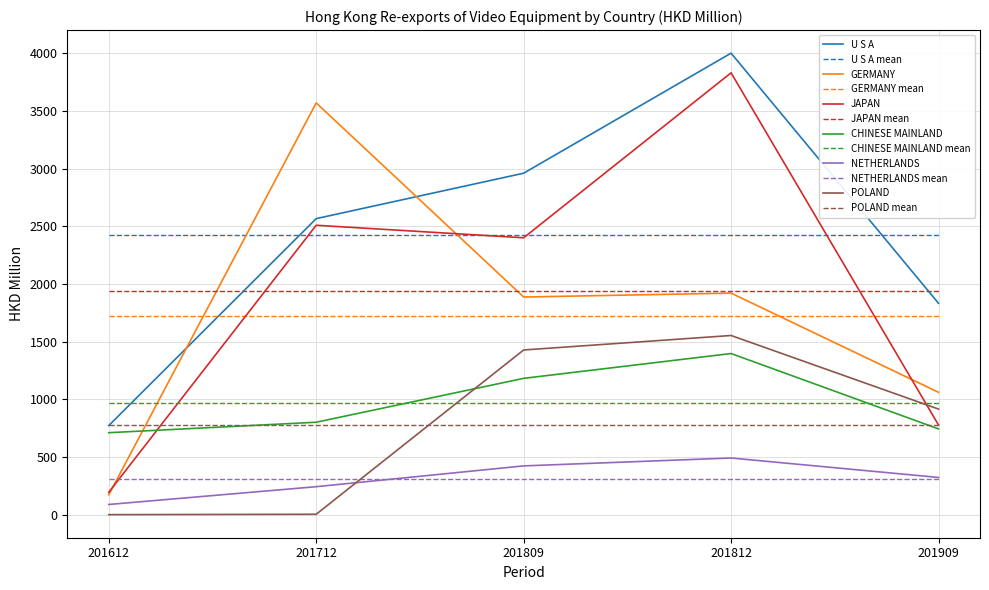

At how many categories does at least one series exceed 1028?

5